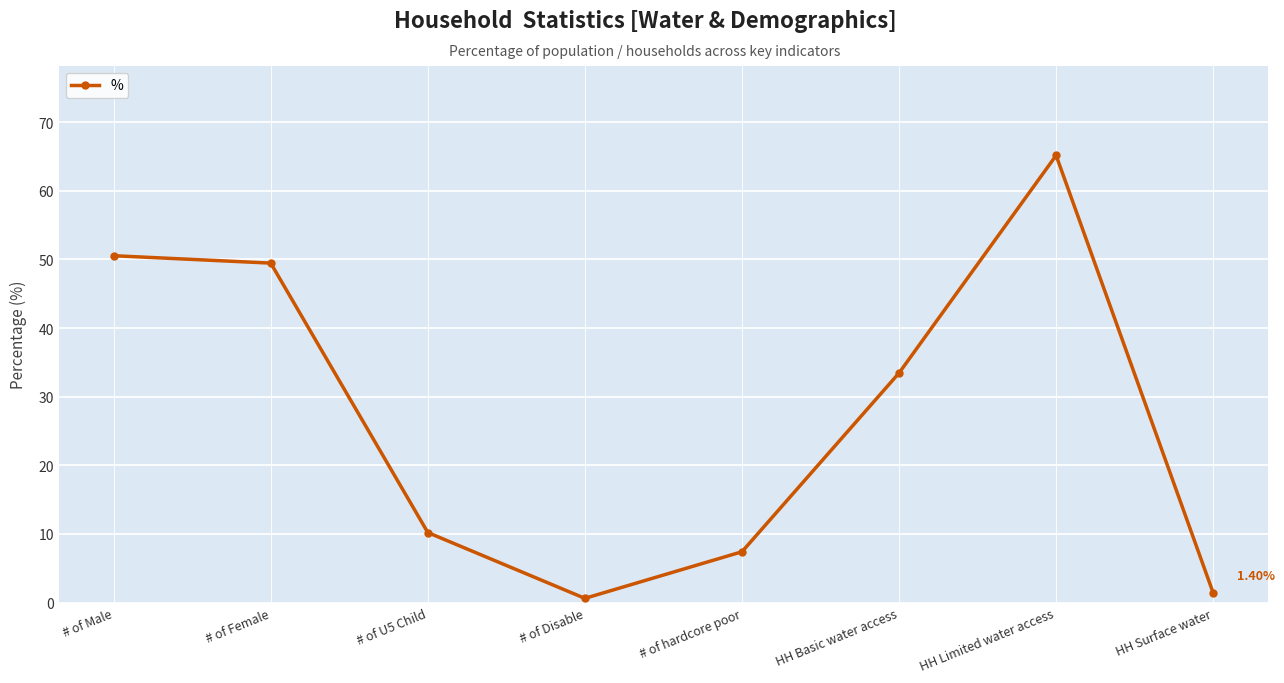

What is the average value?

27.3